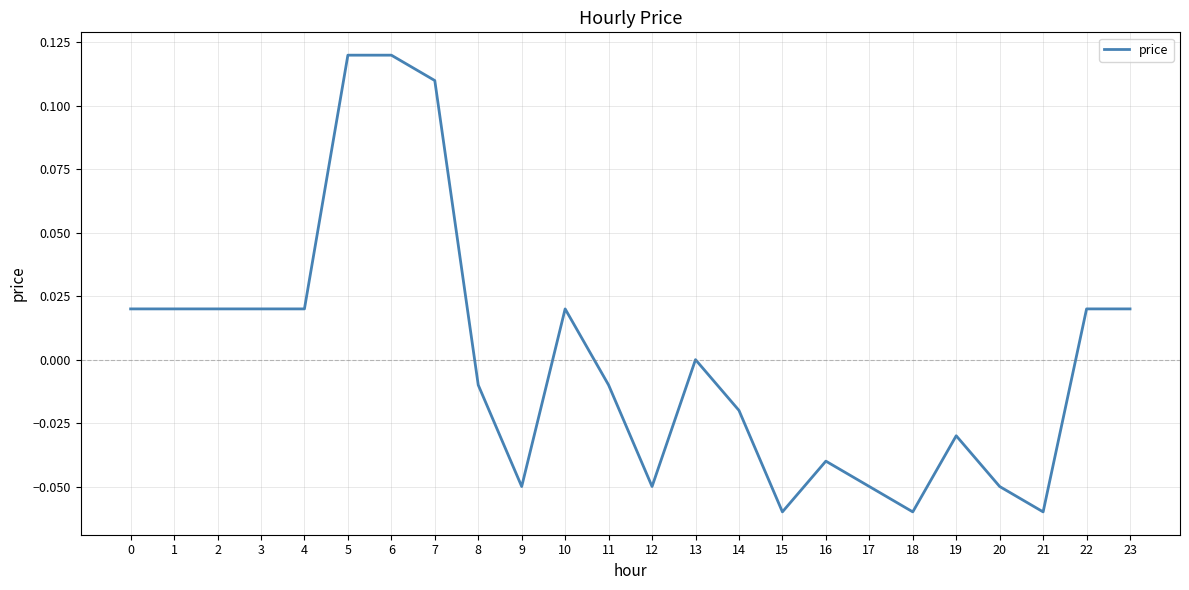

Where is the data nearest to the value 0?

13